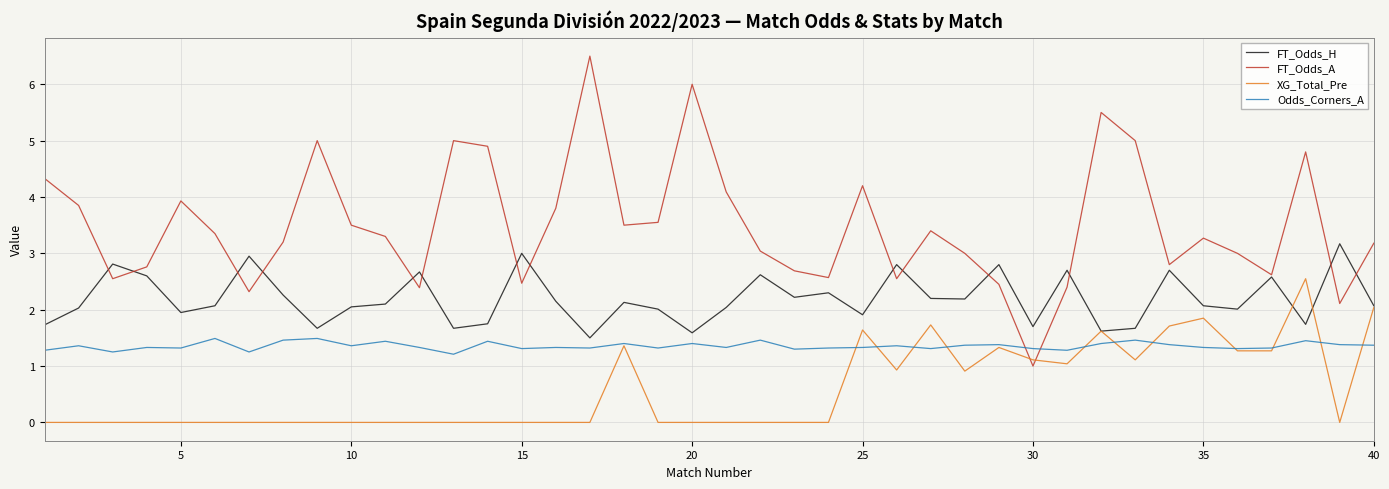

Which series has the largest total across all categories?

FT_Odds_A